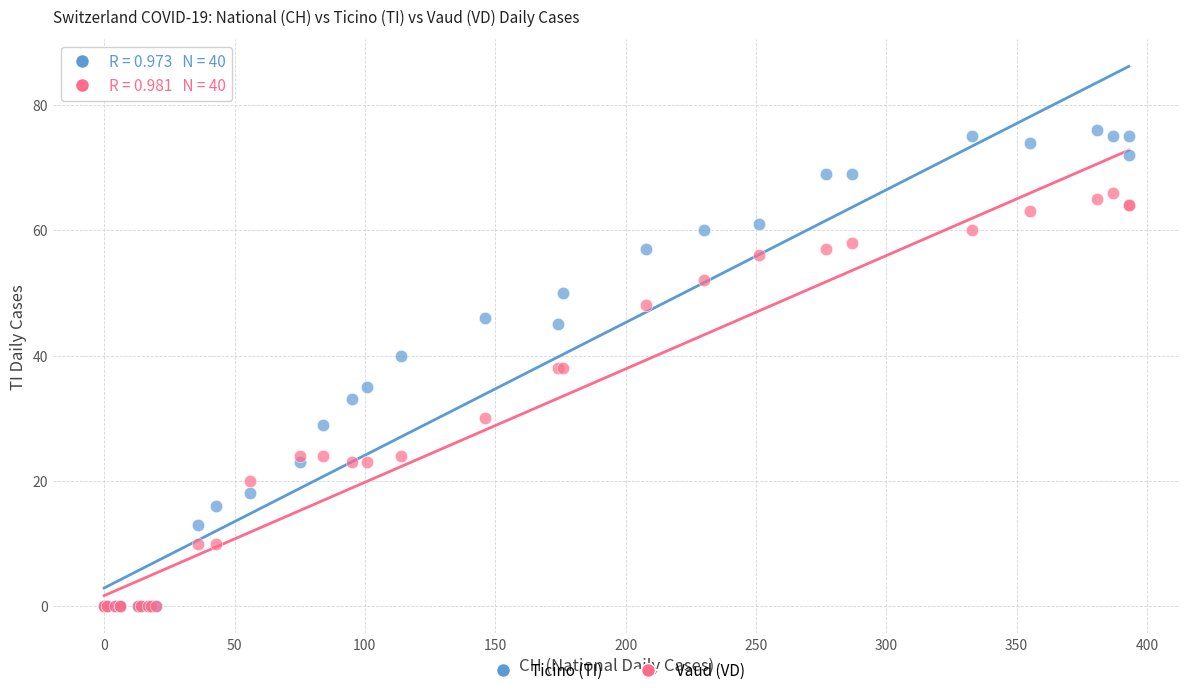

What are all the series names shown in the legend?

Ticino (TI), Vaud (VD)